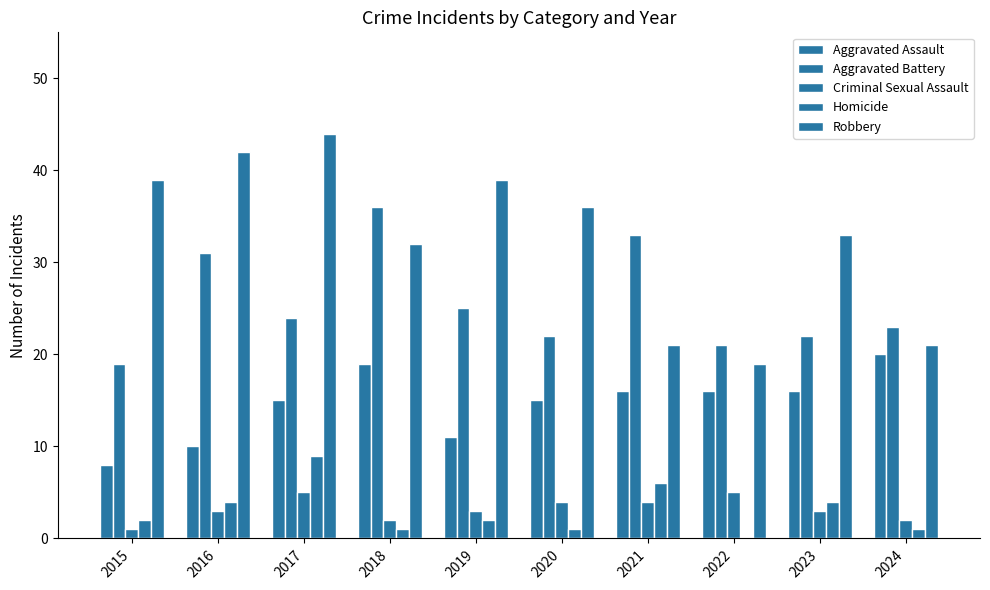

What is the value of the Criminal Sexual Assault bar at the 5th from the left?

3